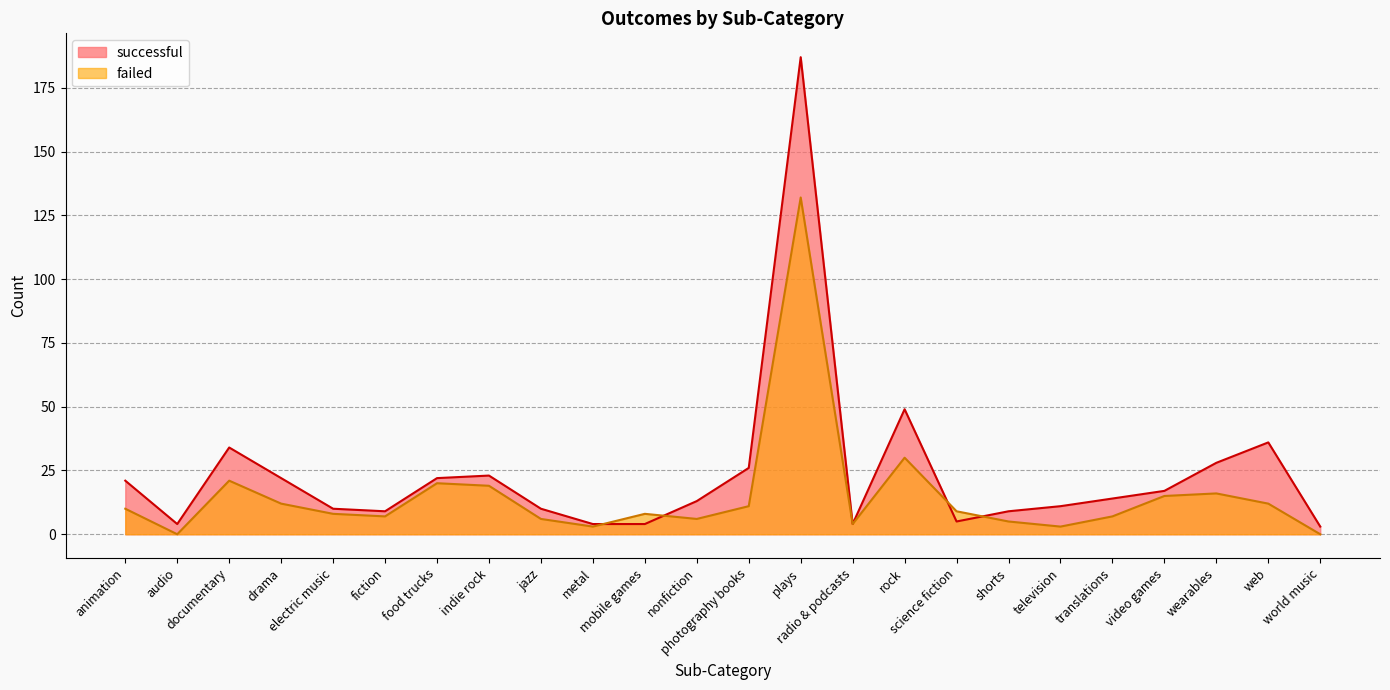

Where is the first local minimum for successful?

audio